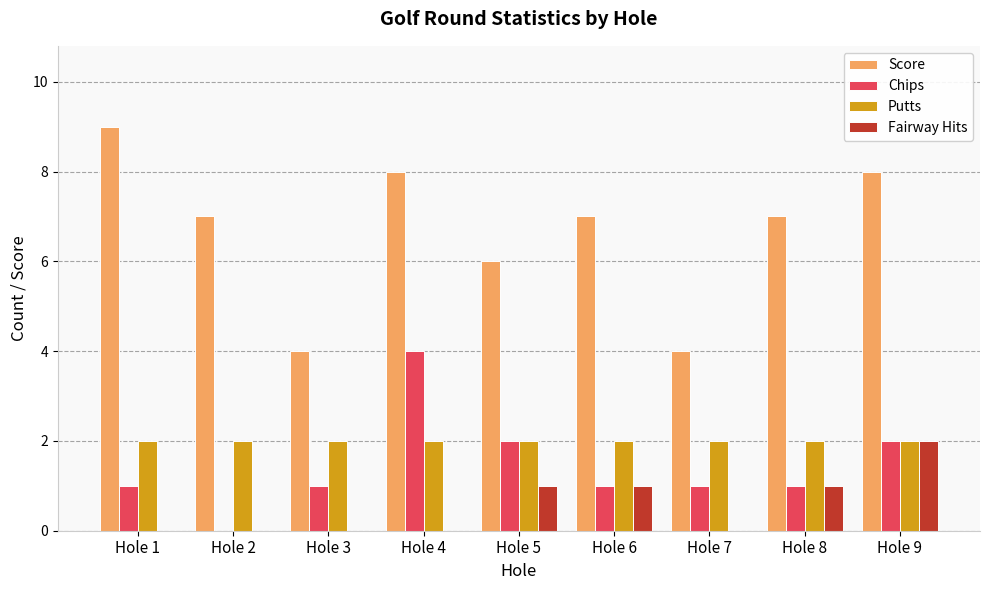

Is it true that Score equals 11 at Hole 4?

False